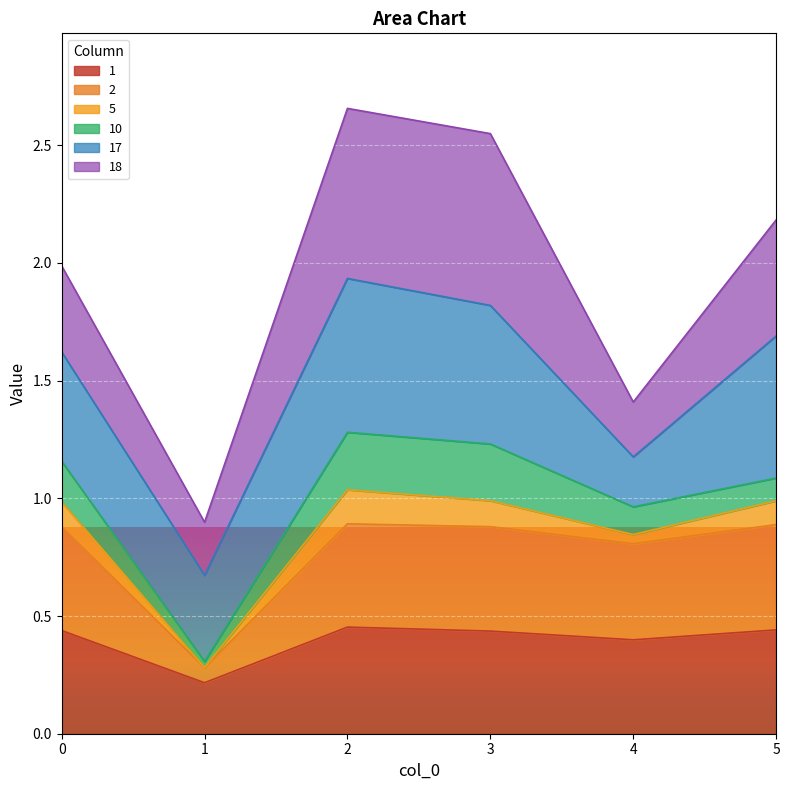

What is the total value across all series at 5?

2.2